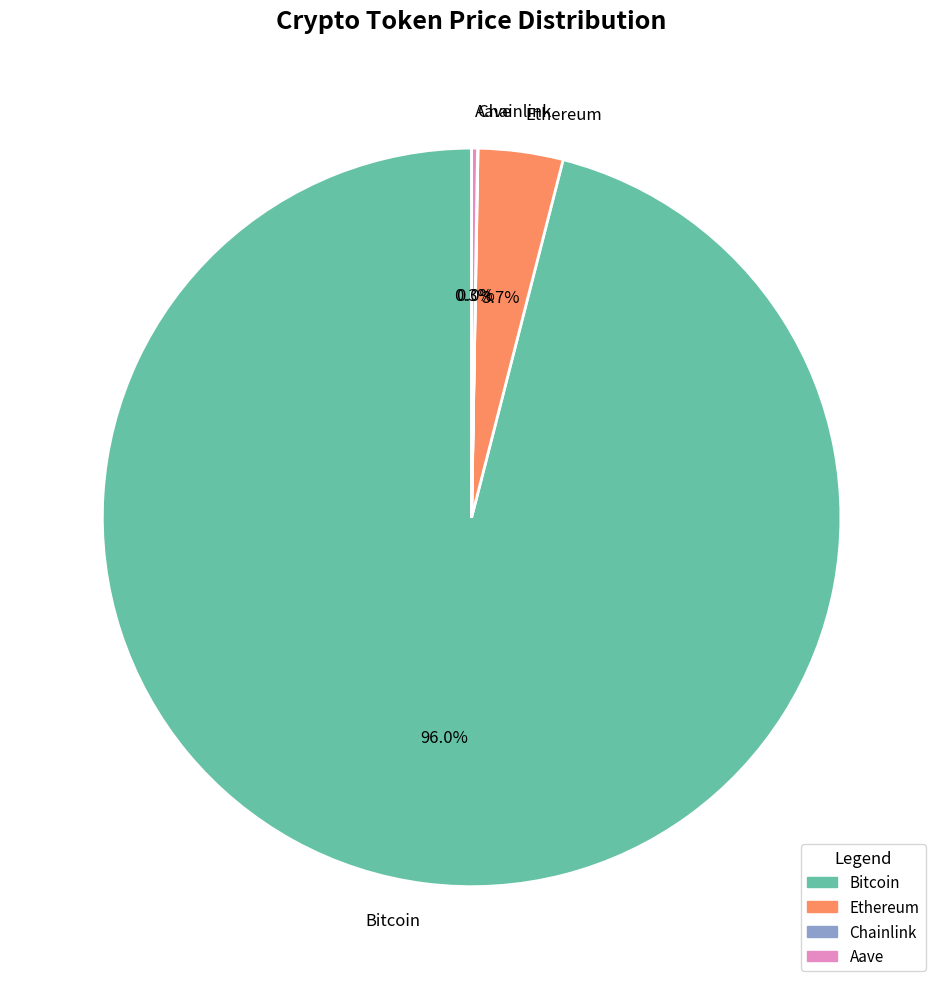

Which category has the biggest portion of the pie?

Bitcoin